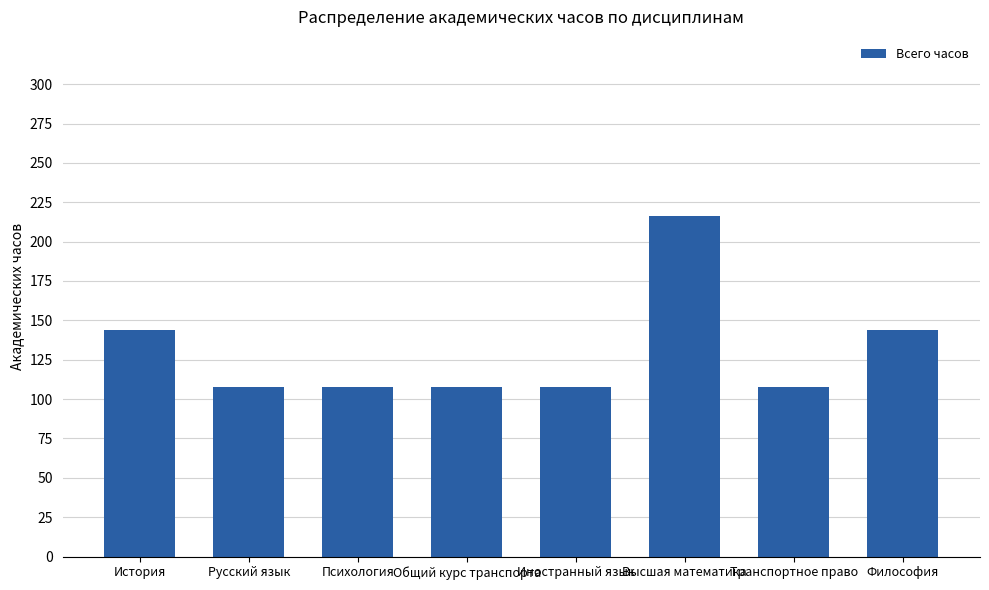

Reading left to right, extract all data points from this chart.

История=144	Русский язык=108	Психология=108	Общий курс транспорта=108	Иностранный язык=108	Высшая математика=216	Транспортное право=108	Философия=144